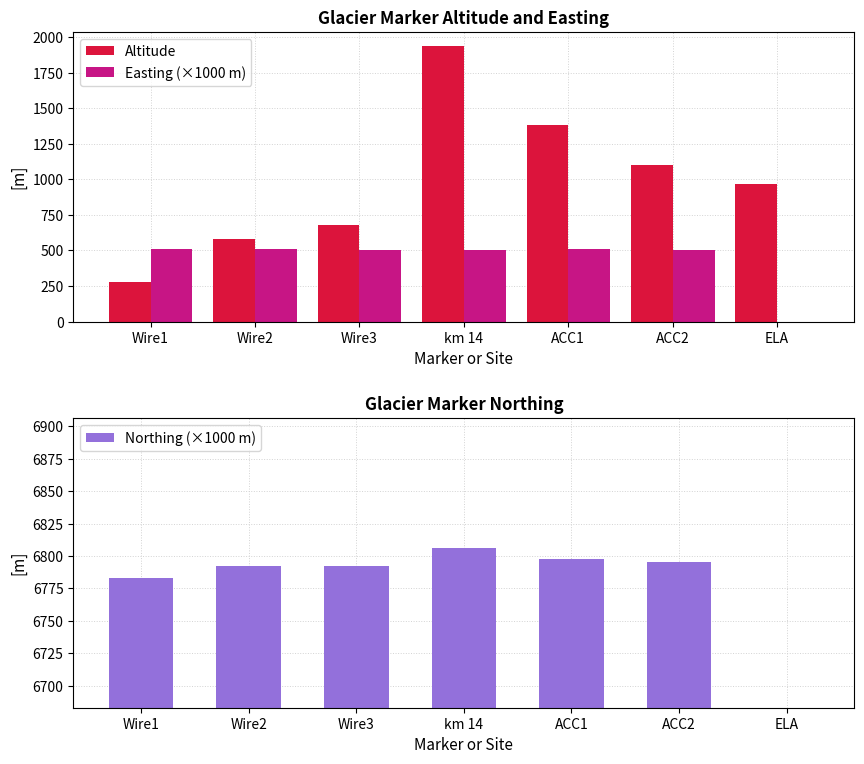

True or false: Easting (×1000 m) has a value of 0.0 at ELA.

True